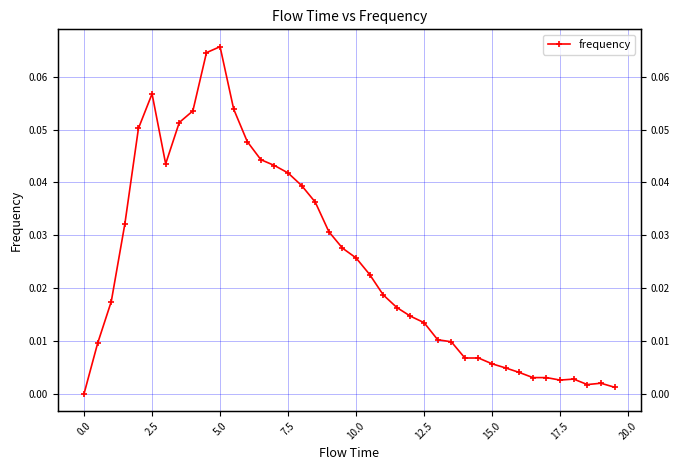

How many interior local valleys (lower than both neighbors) does the data have?

3